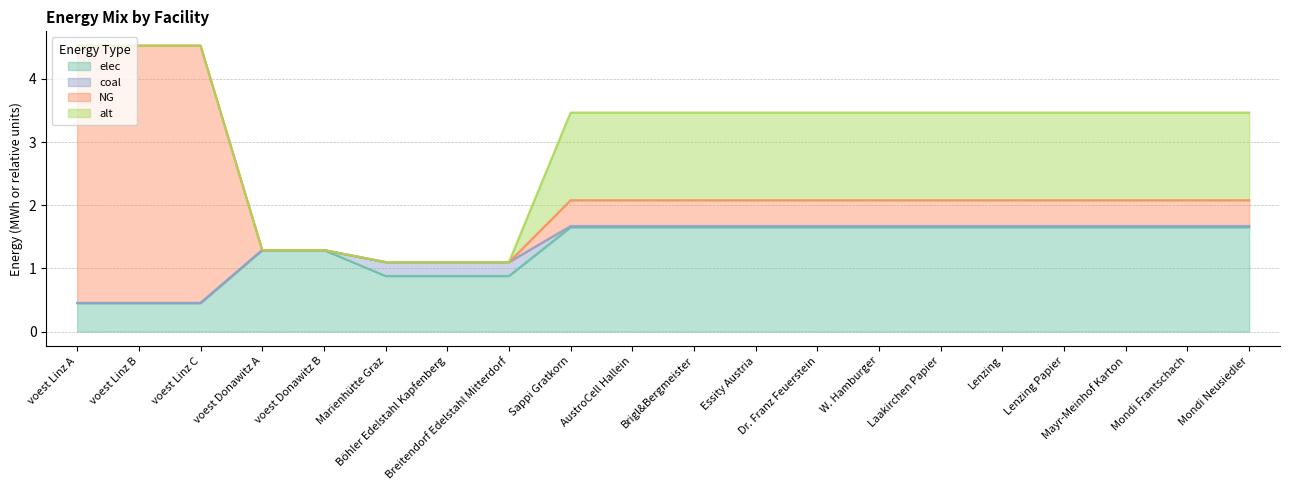

What is the greatest value displayed?

4.1